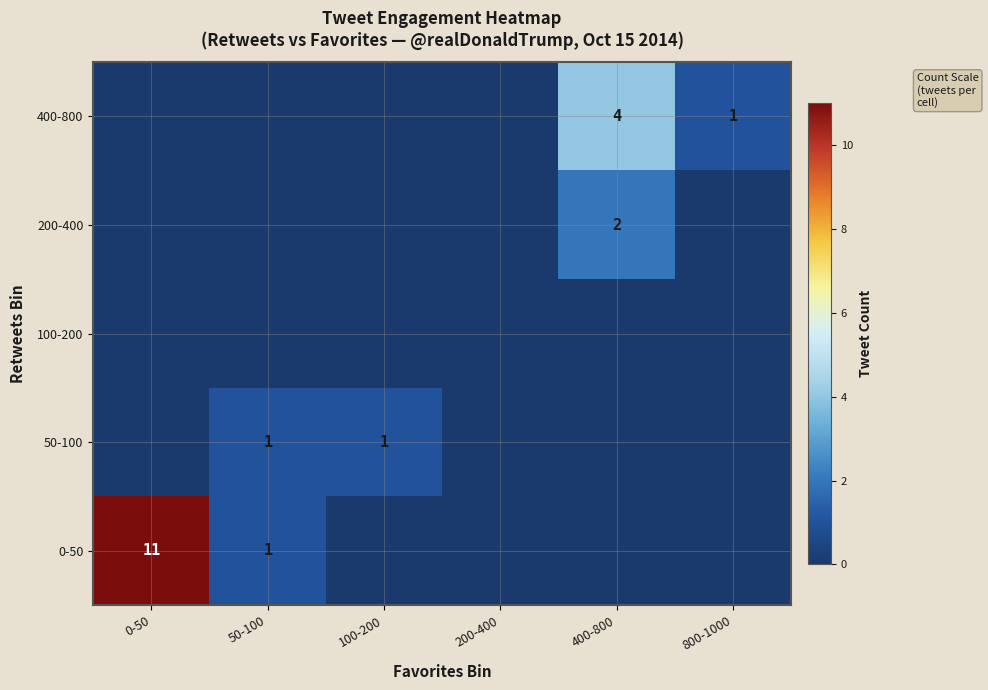

Is it true that 400-800 equals 6 at 400-800?

False